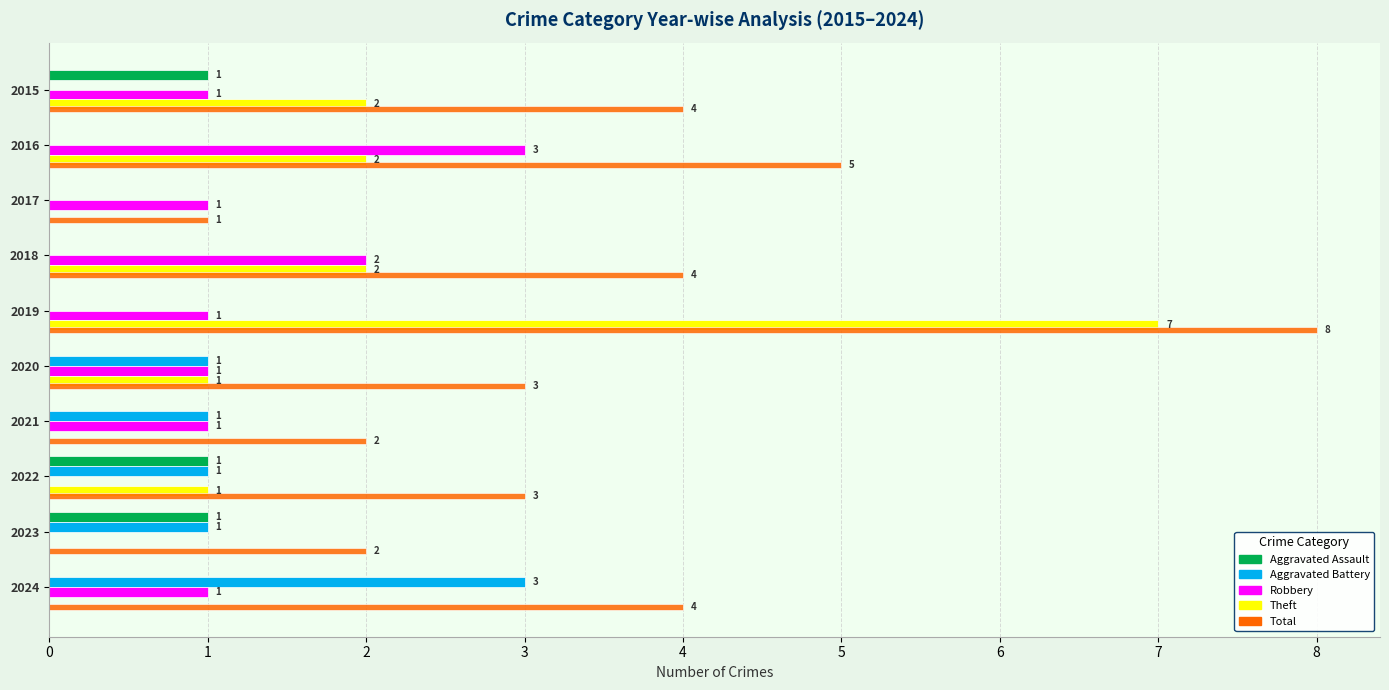

What is the sum of all Robbery values?

11